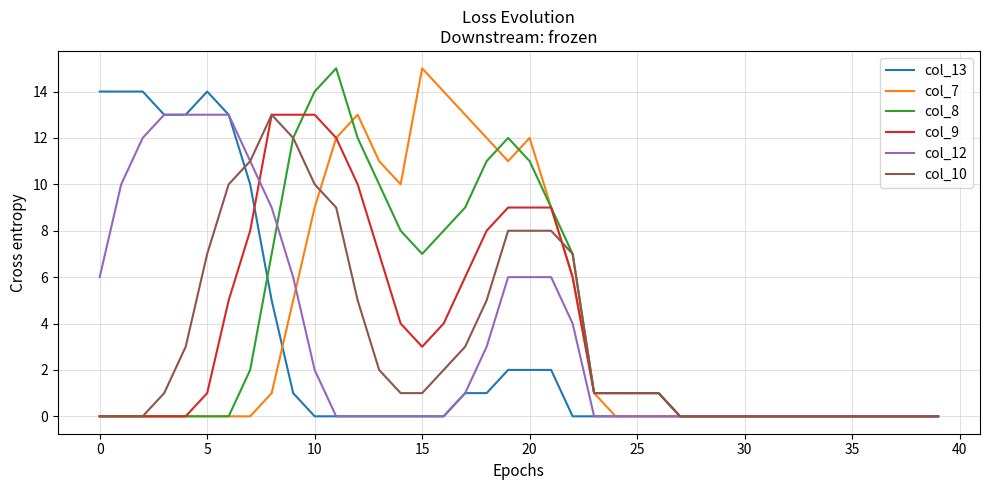

What are all the series names shown in the legend?

col_13, col_7, col_8, col_9, col_12, col_10